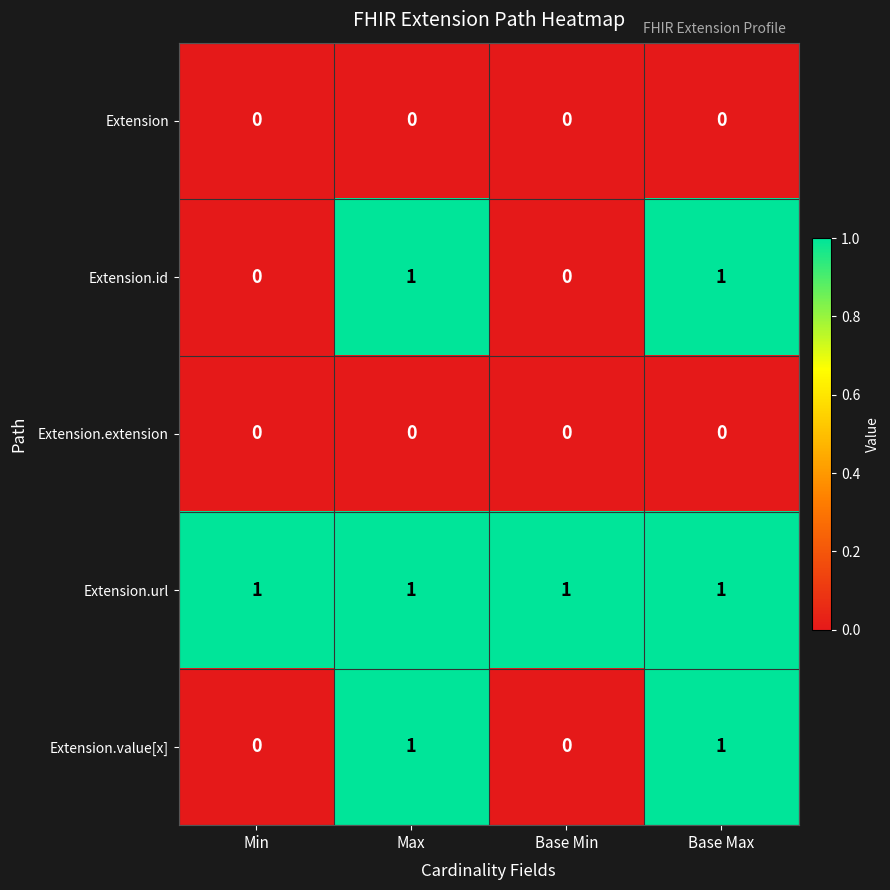

Is it true that Extension equals 0 at Base Max?

True